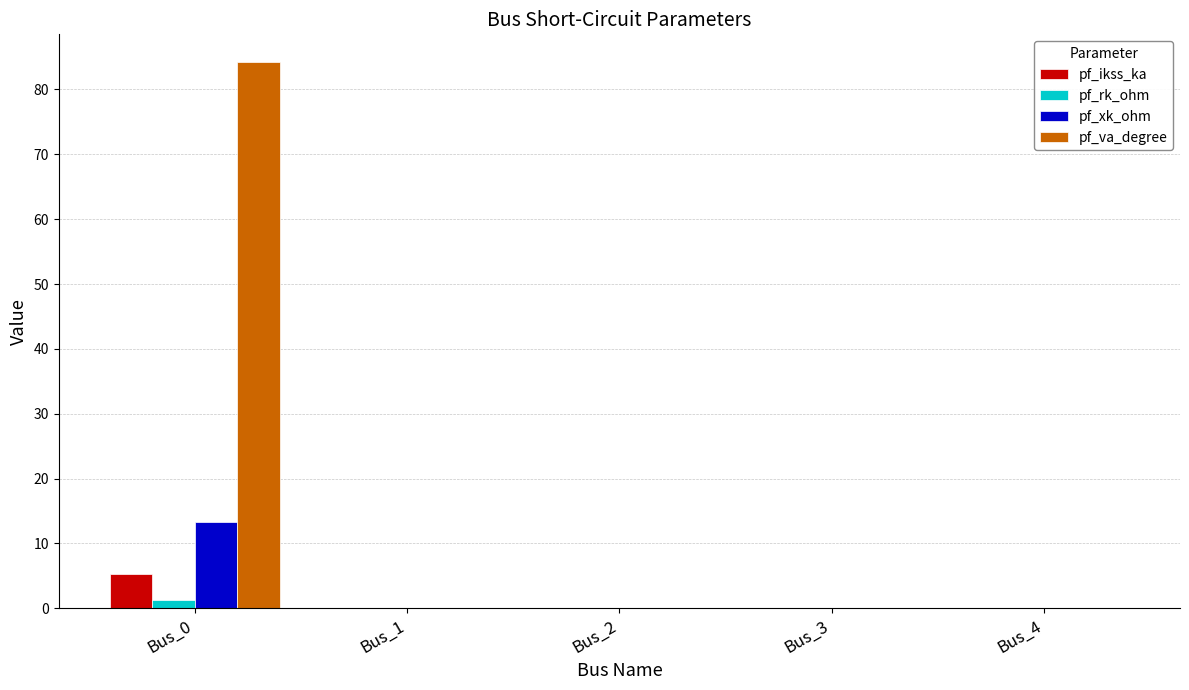

The value of pf_va_degree at Bus_3 is 34.4. True or false?

False